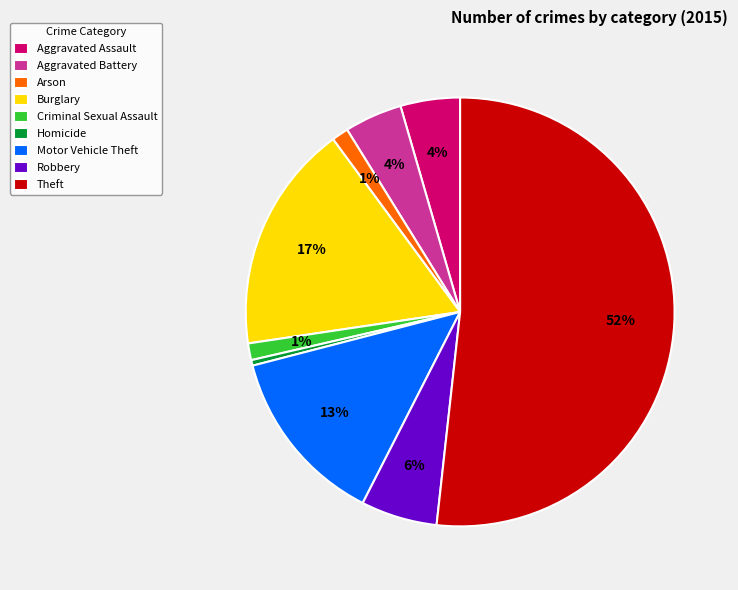

To the nearest percent, what is the difference between the Burglary and Motor Vehicle Theft slice percentages?

4%